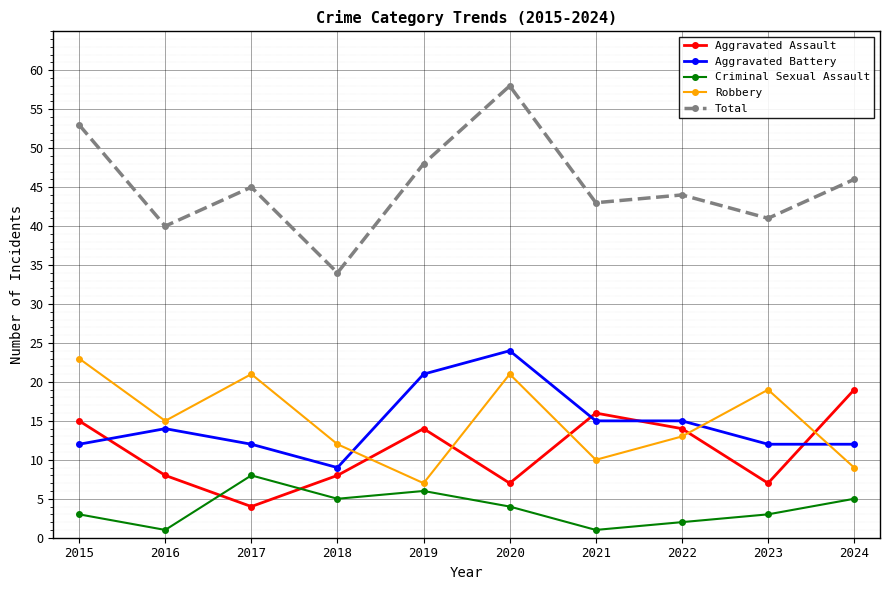

Which series ends up on top after the final intersection of Criminal Sexual Assault and Aggravated Assault?

Aggravated Assault